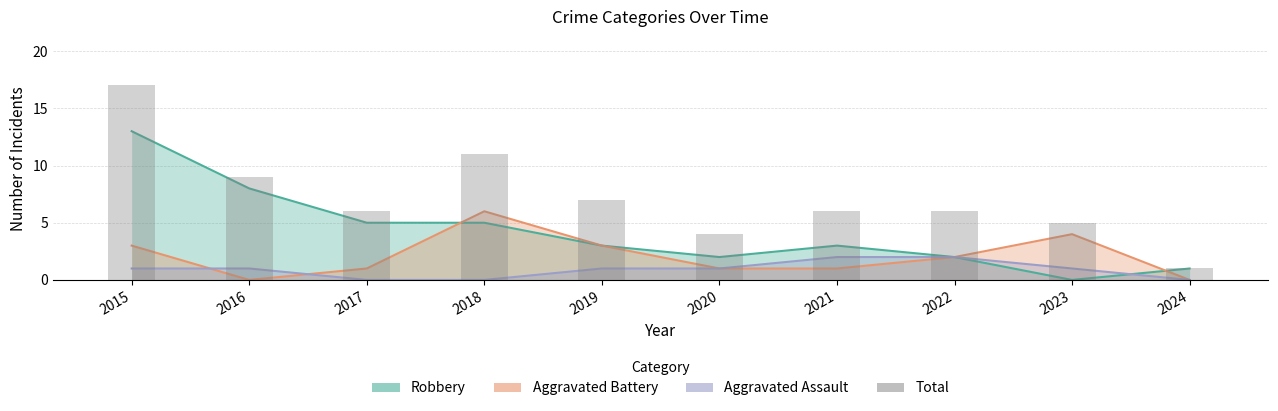

Does the chart contain any negative values?

No